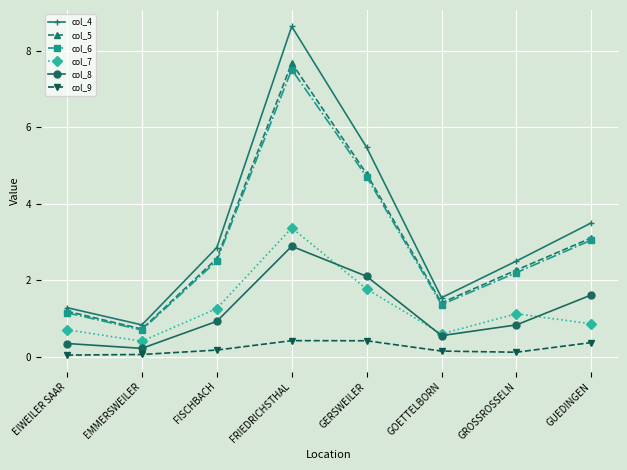

What position from the left is GUEDINGEN?

8